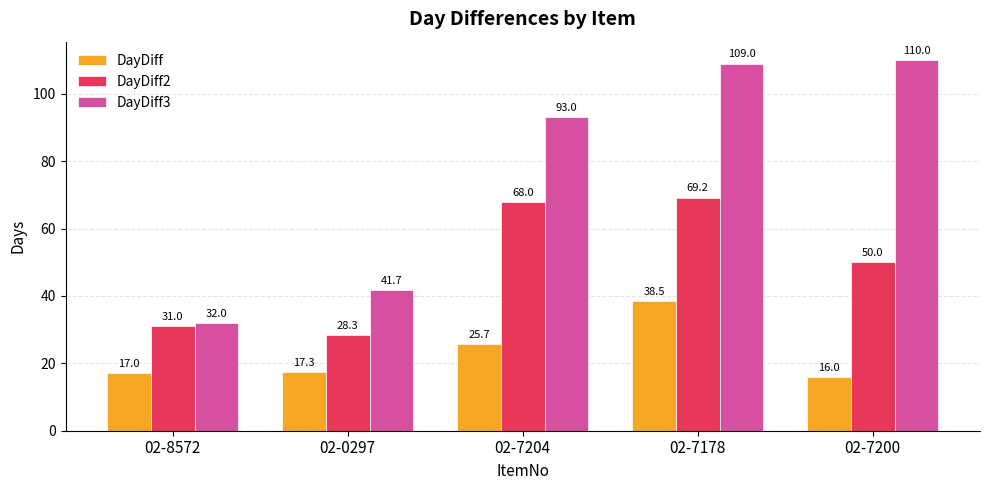

Rank the categories by DayDiff3 value from lowest to highest.

02-8572, 02-0297, 02-7204, 02-7178, 02-7200